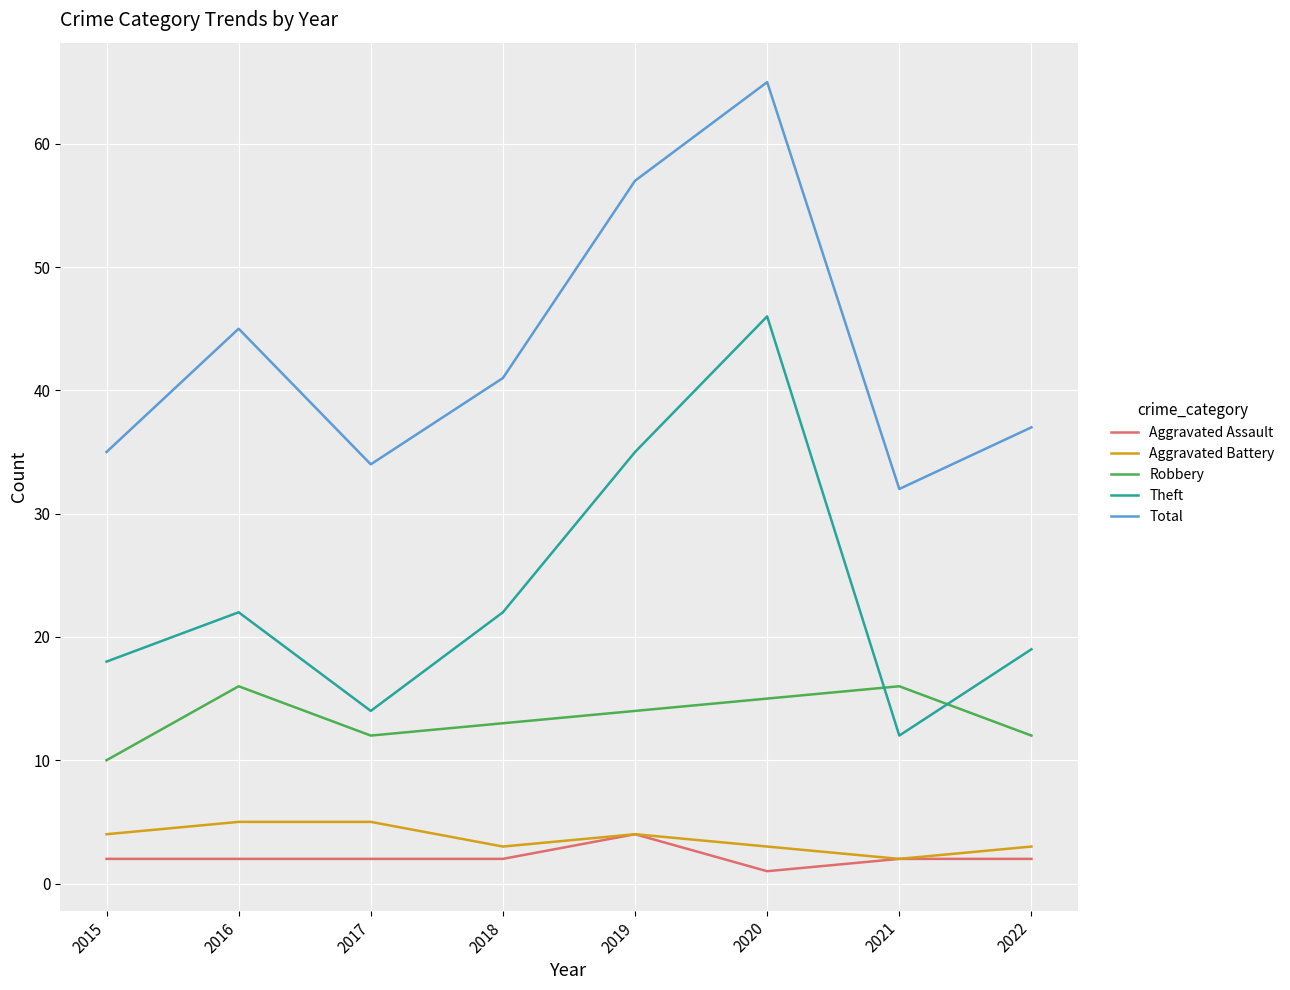

True or false: Total and Robbery intersect in this chart.

False